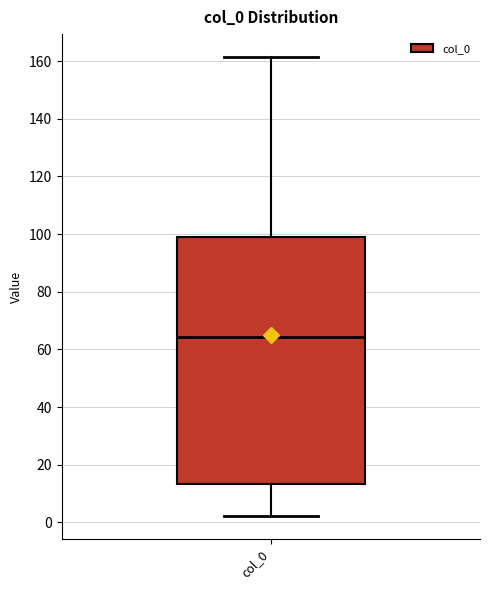

Where is the lower edge of the box for col_0 on the y-axis? The values are not printed on the chart, so give them approximately, as read against the axis.

14